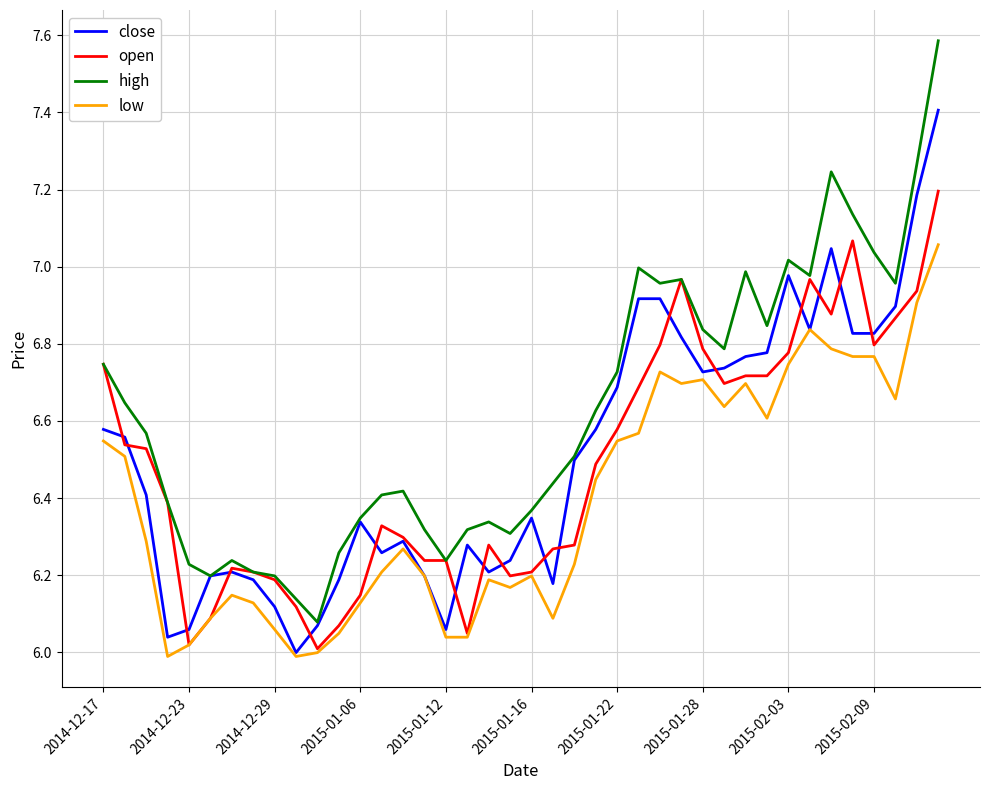

True or false: low and high cross at least once.

False